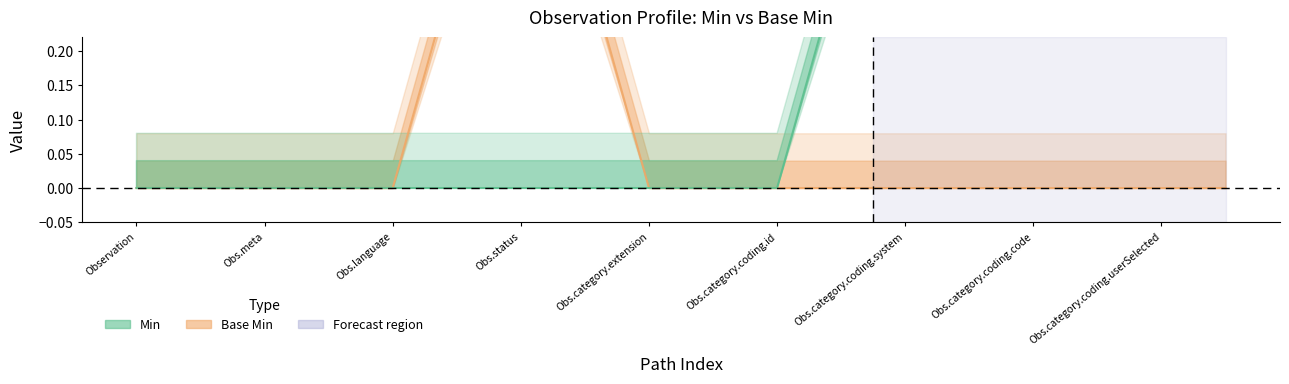

What is the difference between the maximum and minimum values in the Base Min series?

1